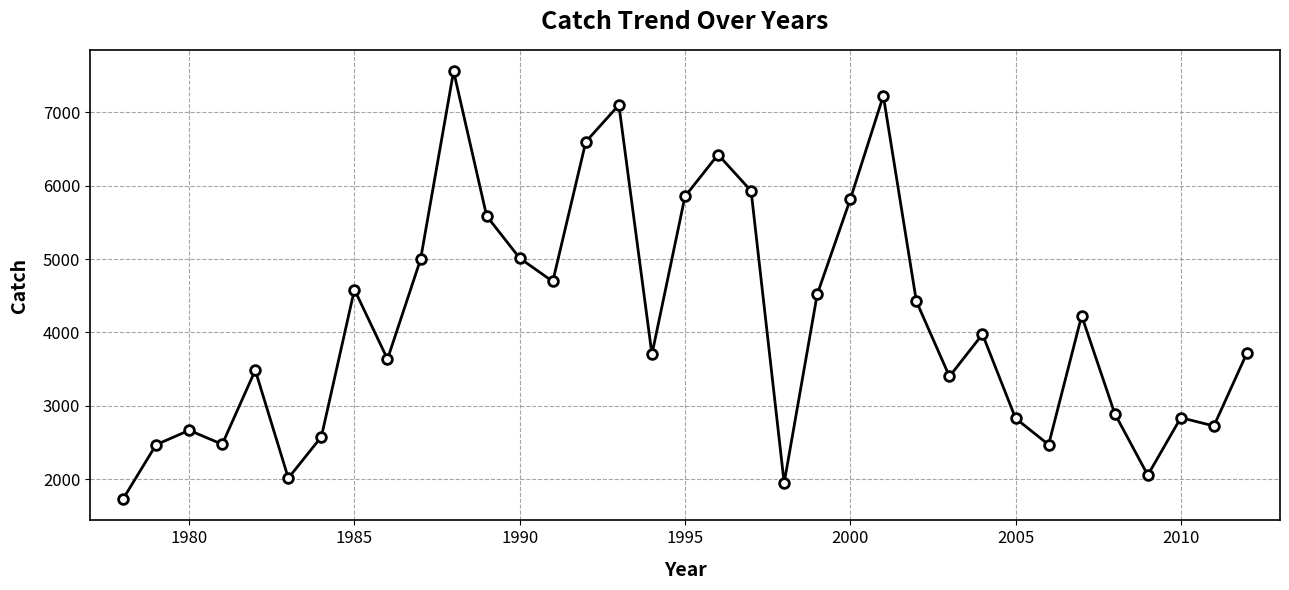

What is the value of the 7th point from the left?

2576